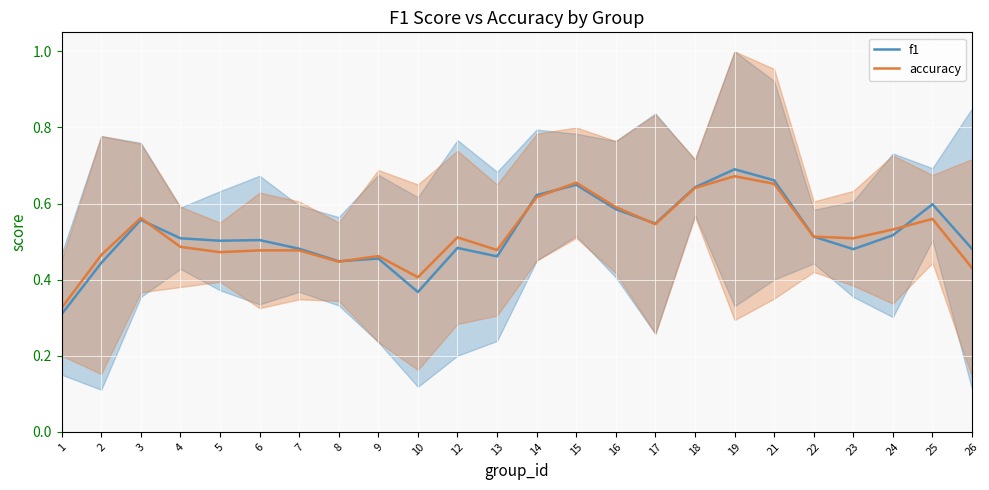

At how many categories does at least one series exceed 0?

24